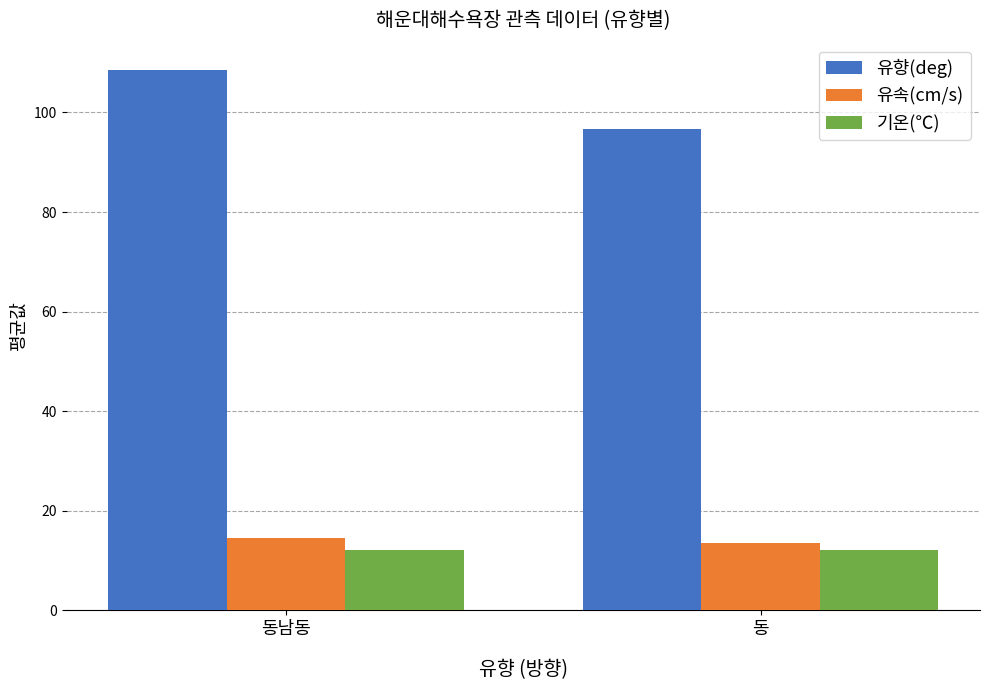

What is the spread (max minus min) of values at 동?

84.5